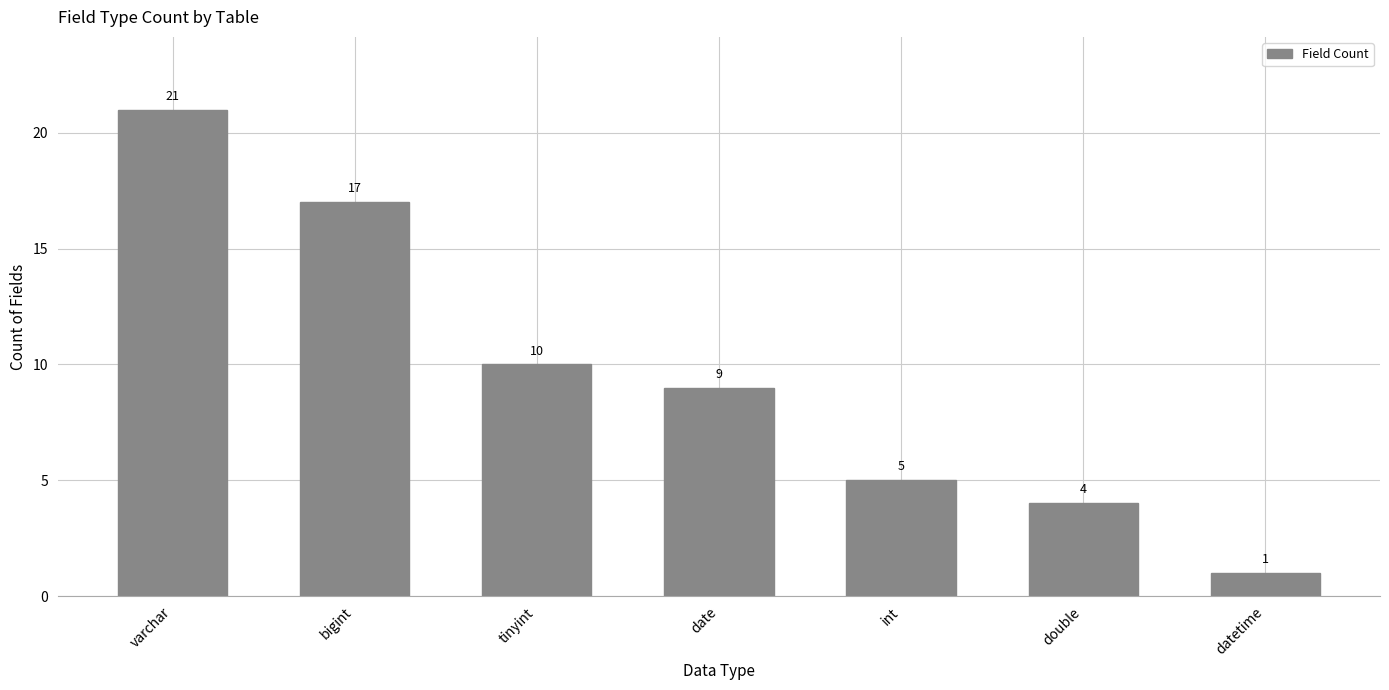

Rank the categories by value from lowest to highest.

datetime, double, int, date, tinyint, bigint, varchar